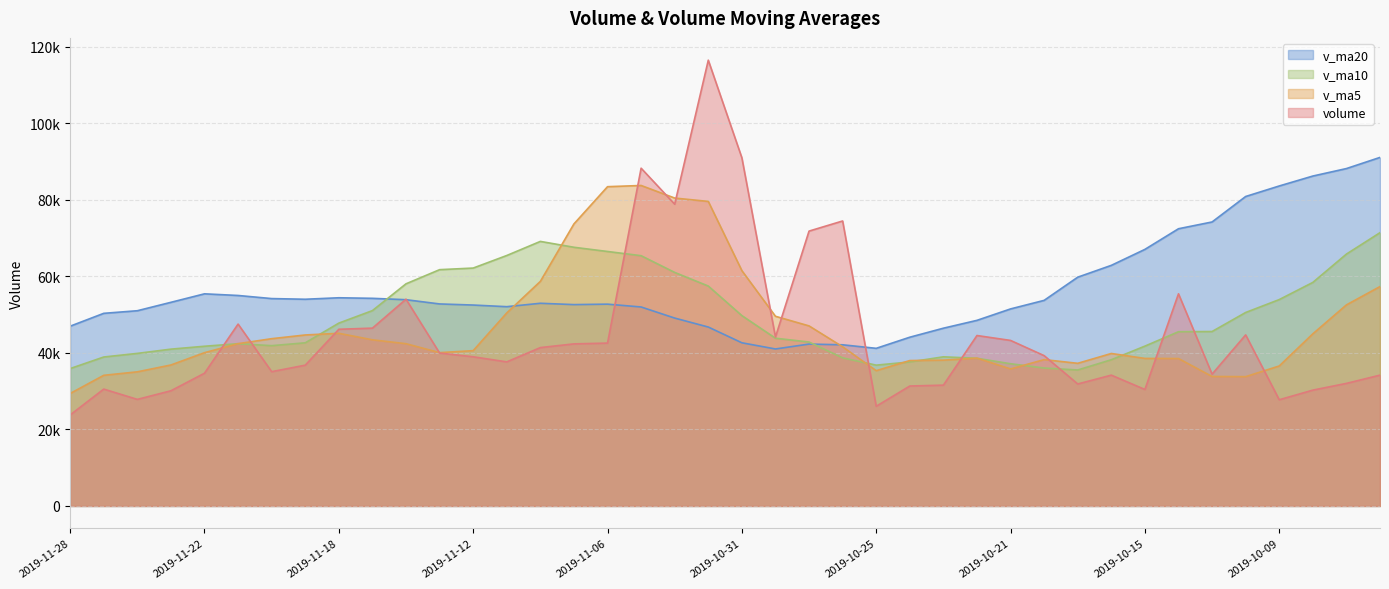

How many lines are shown in the chart?

4